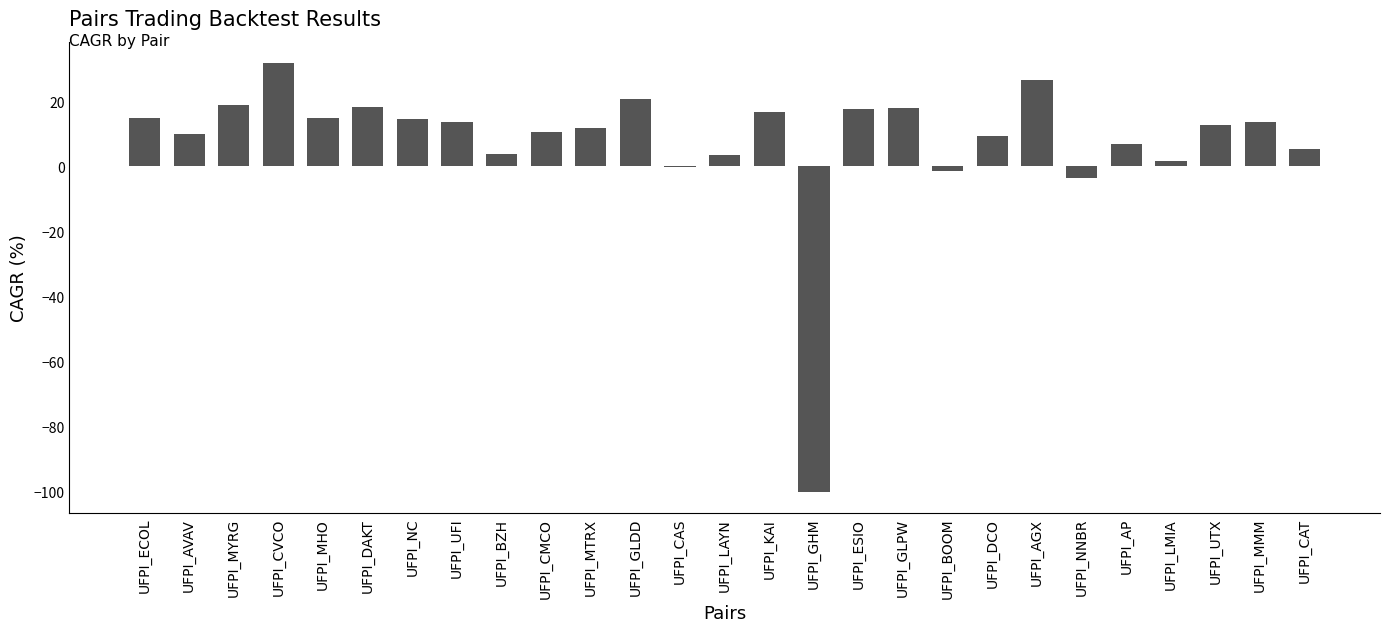

Which category has the highest value across all series?

UFPI_CVCO